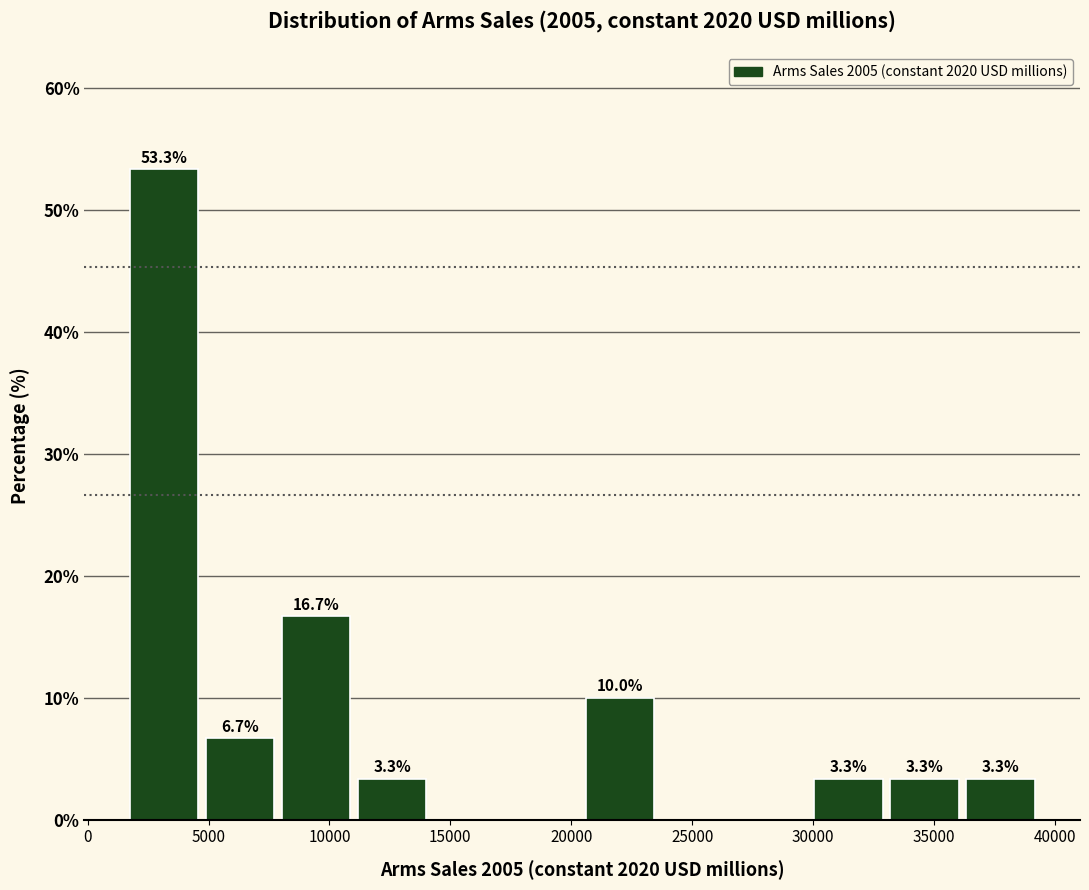

Over which range of the x-axis is the bar tallest?

1500 to 4500